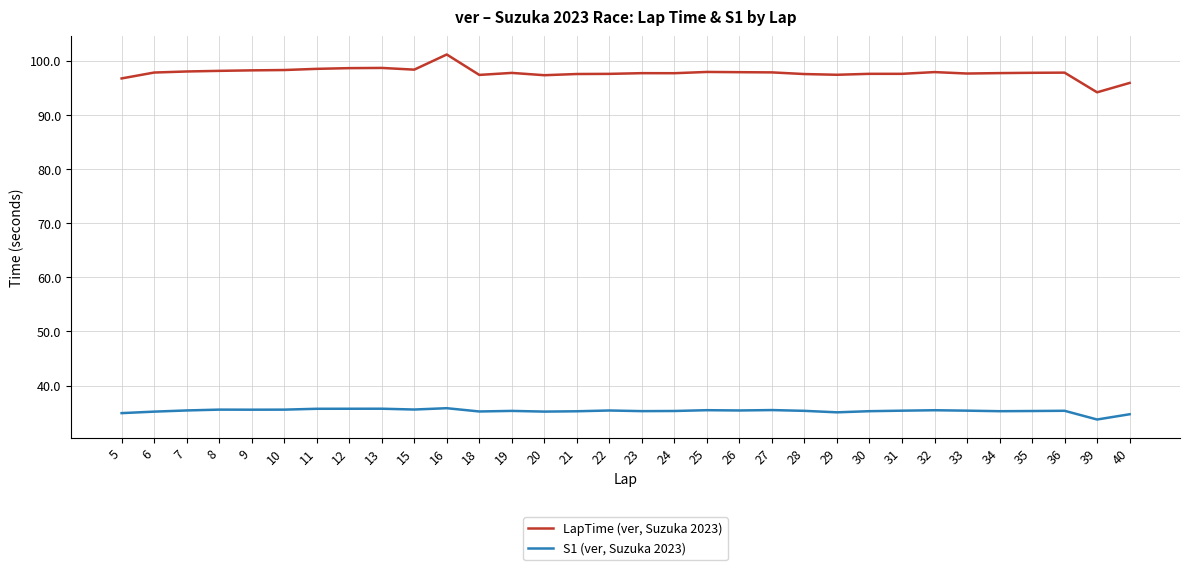

Is it true that LapTime (ver, Suzuka 2023) equals 46.6 at 30?

False